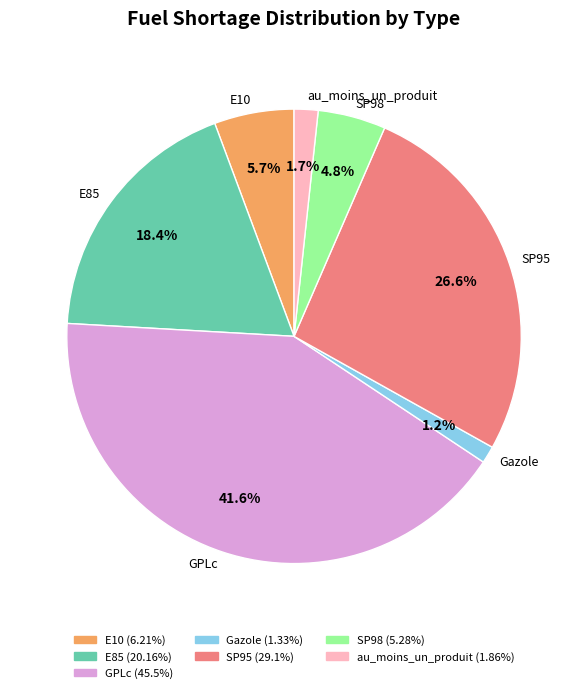

Approximately how many times larger is the value at GPLc compared to SP95?

1.6